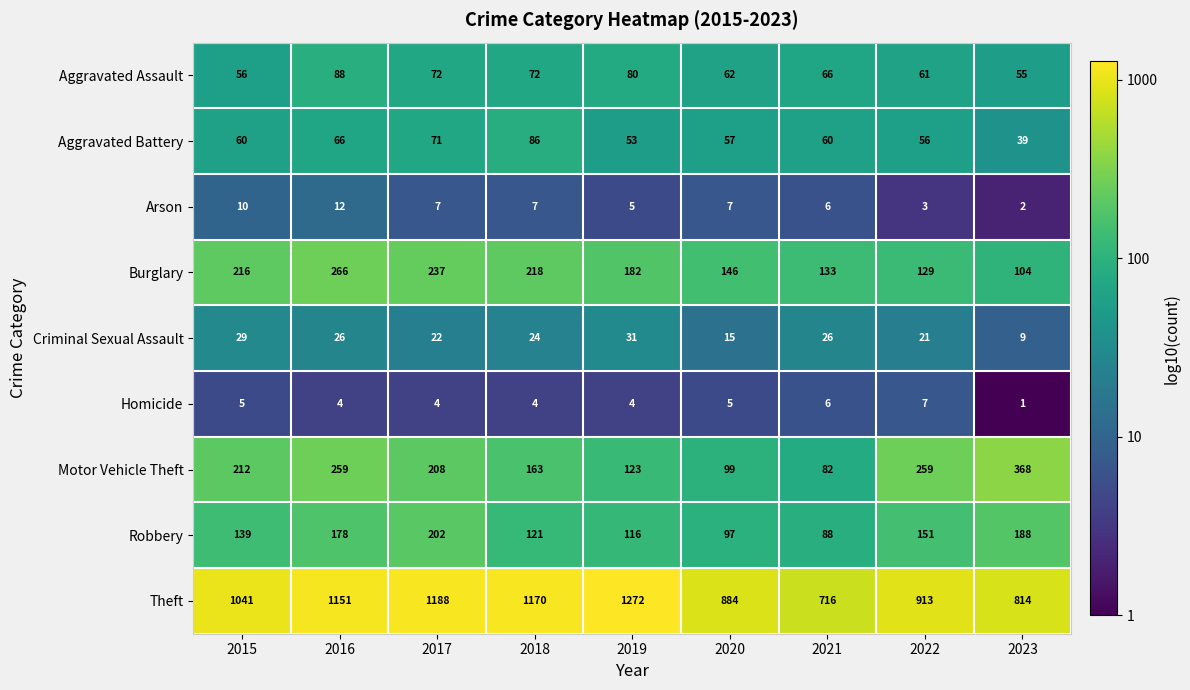

Which series has the largest total across all categories?

Theft